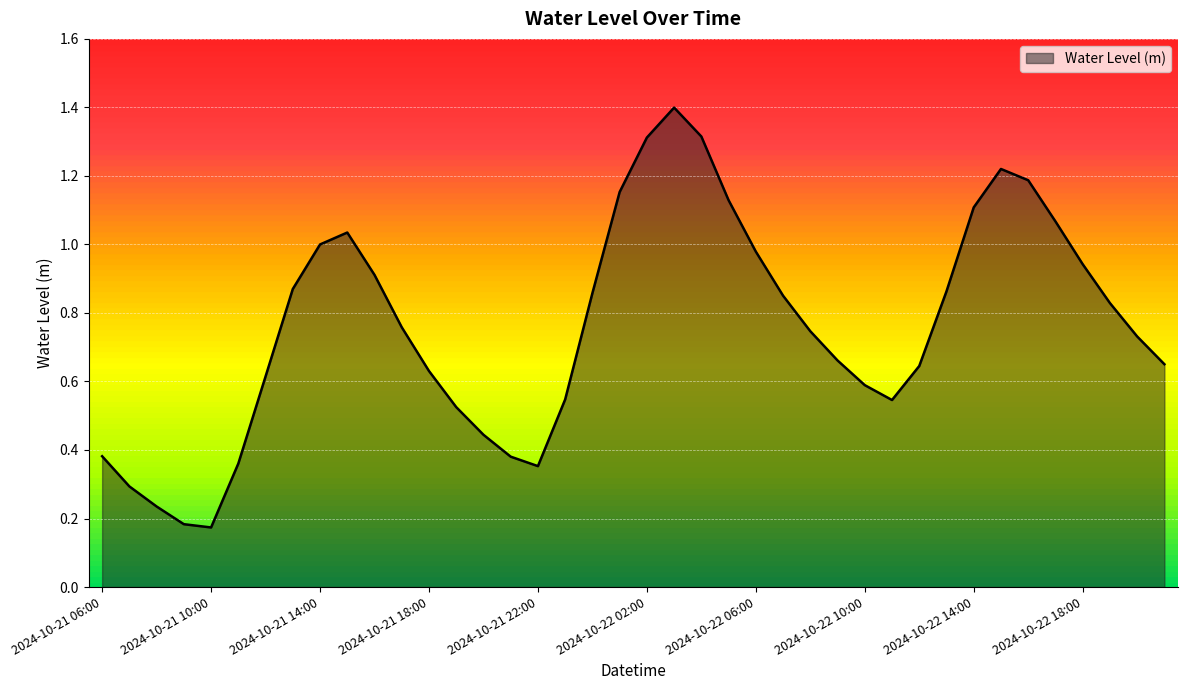

What is the maximum value shown in the chart?

1.4